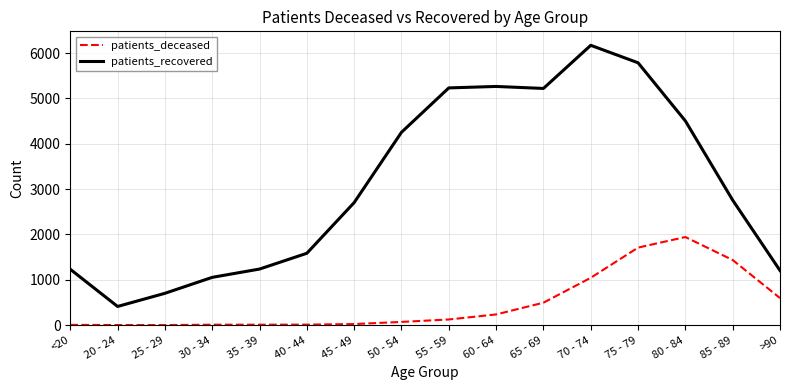

Between 75 - 79 and 85 - 89, which series saw the biggest shift?

patients_recovered